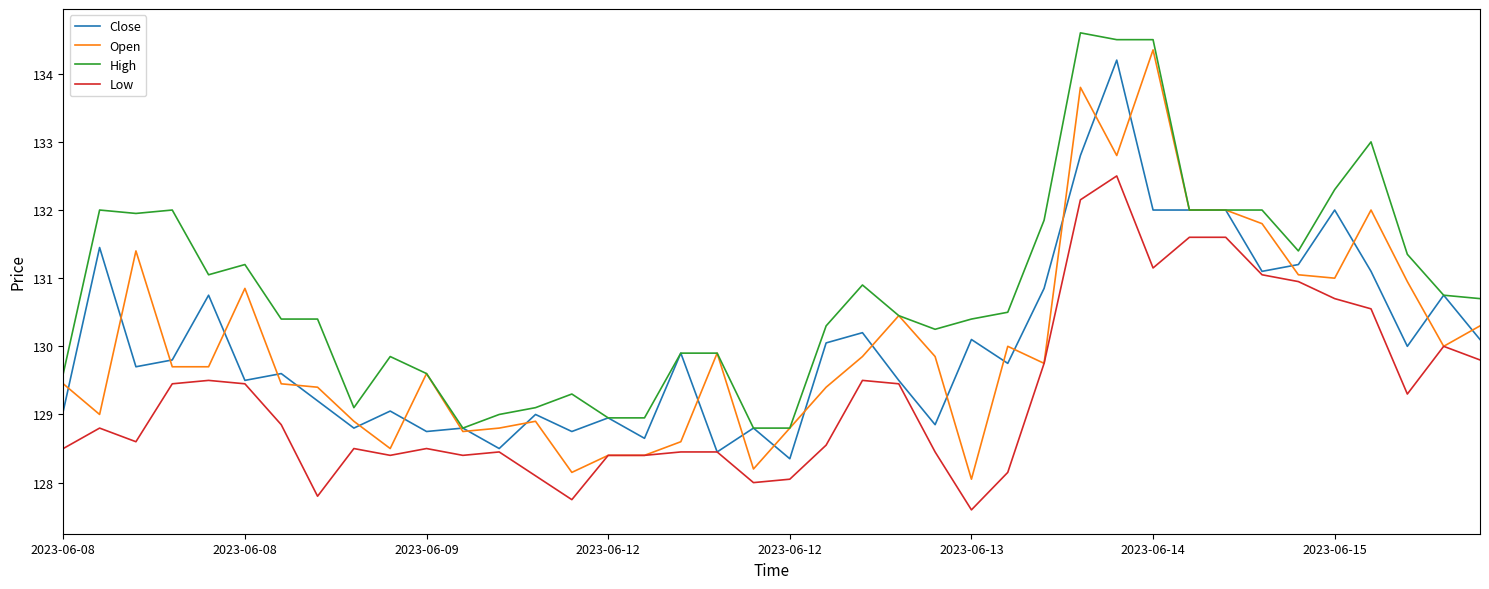

What are all the series names shown in the legend?

Close, Open, High, Low